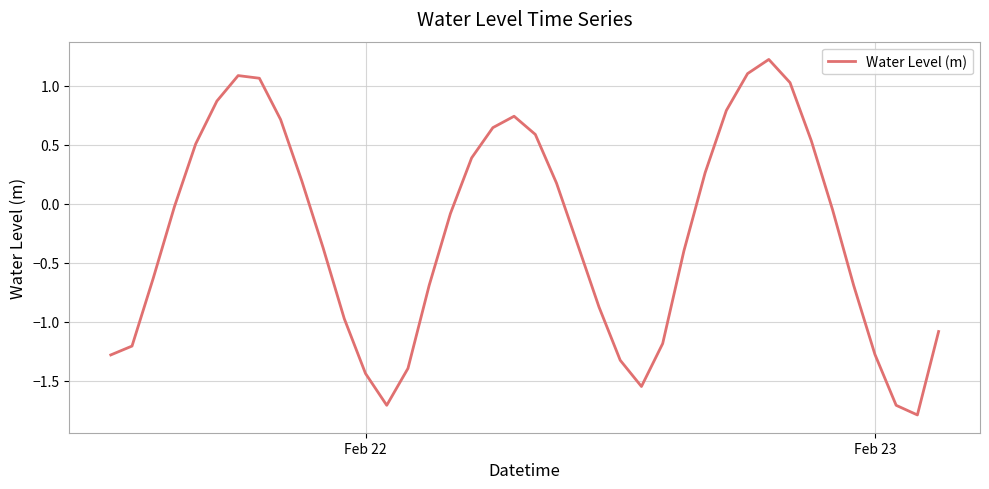

What is the greatest value displayed?

1.2